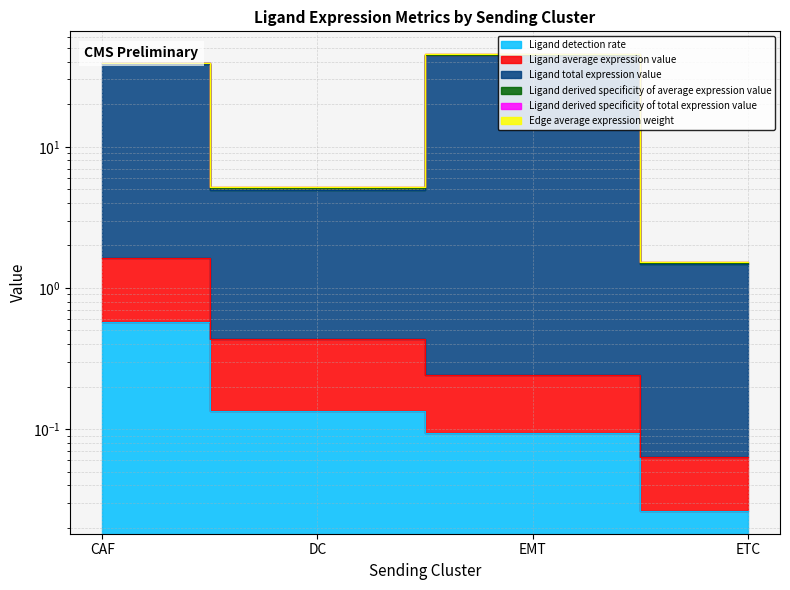

At EMT, list the series in order from largest to smallest.

Ligand derived specificity of total expression value, Ligand total expression value, Ligand average expression value, Ligand detection rate